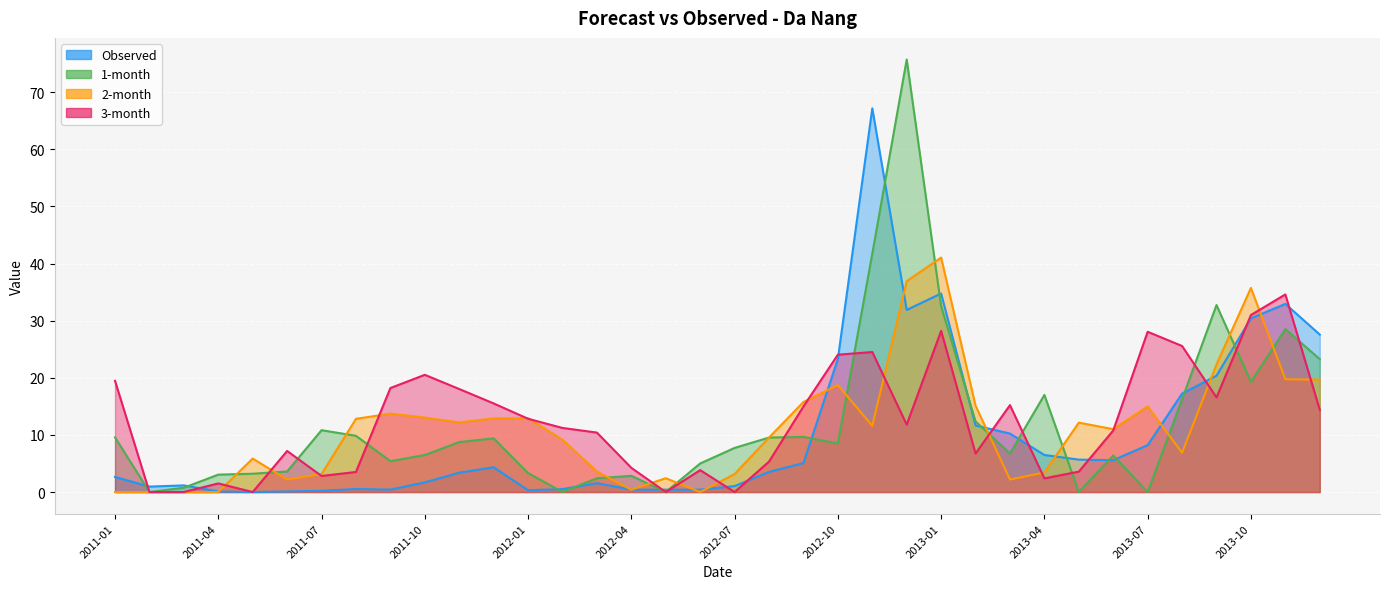

What is the value of the Observed point at the 28th from the left?

6.5